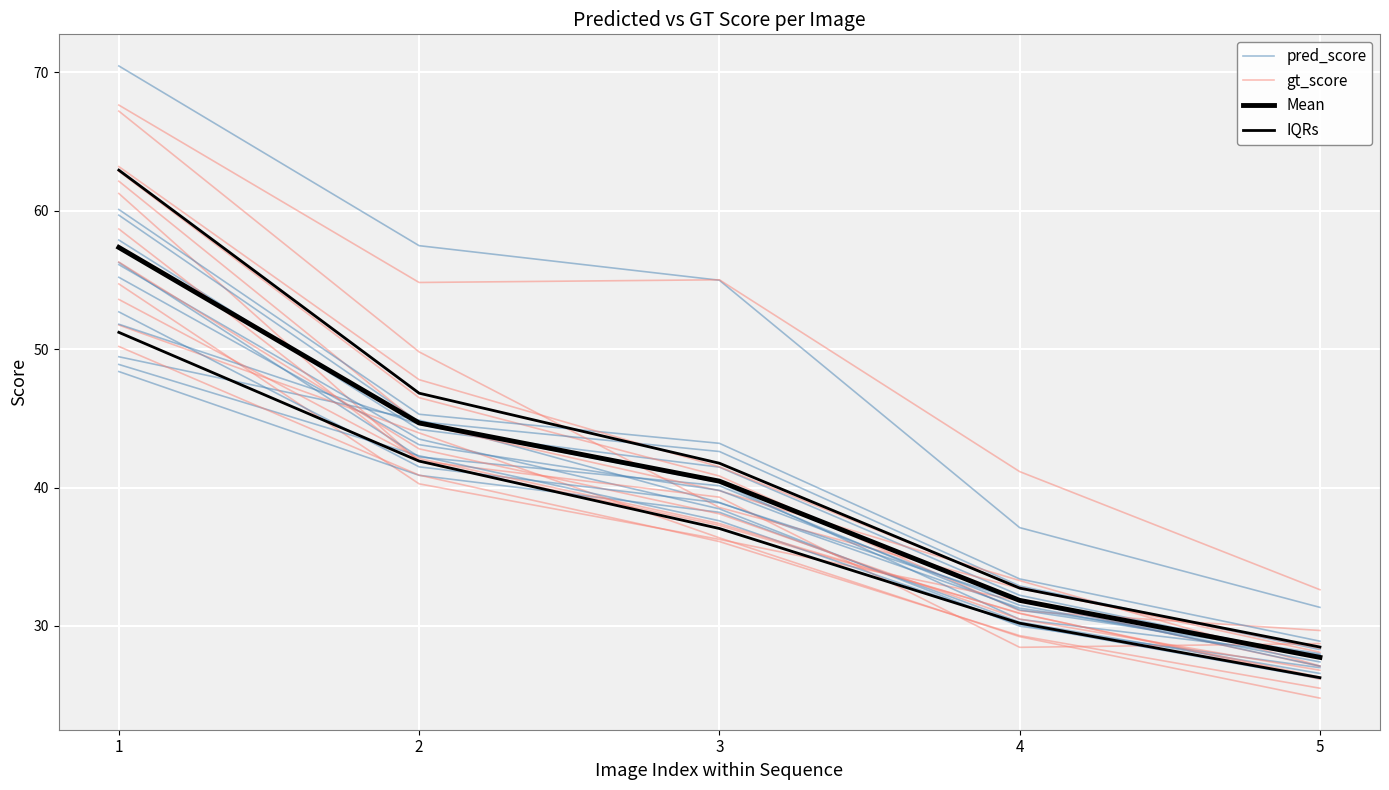

At which category does the chart reach its peak across all series?

1